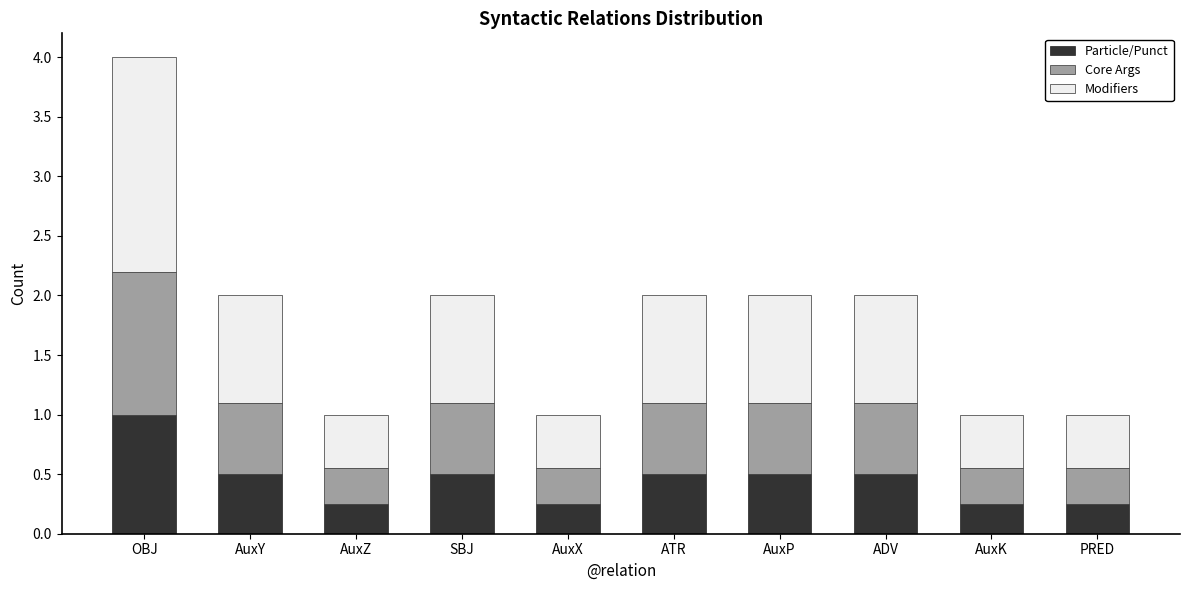

What is the maximum value for Particle/Punct?

1.0